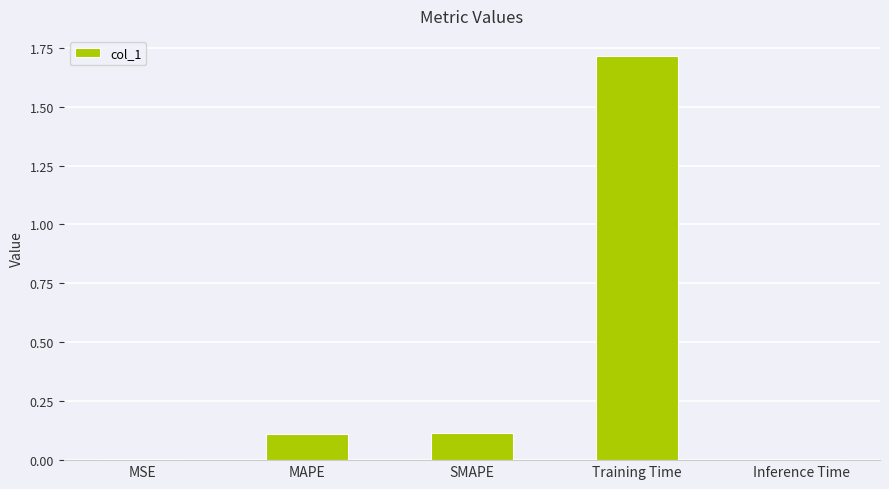

What is the sum of the values at MAPE and SMAPE?

0.2